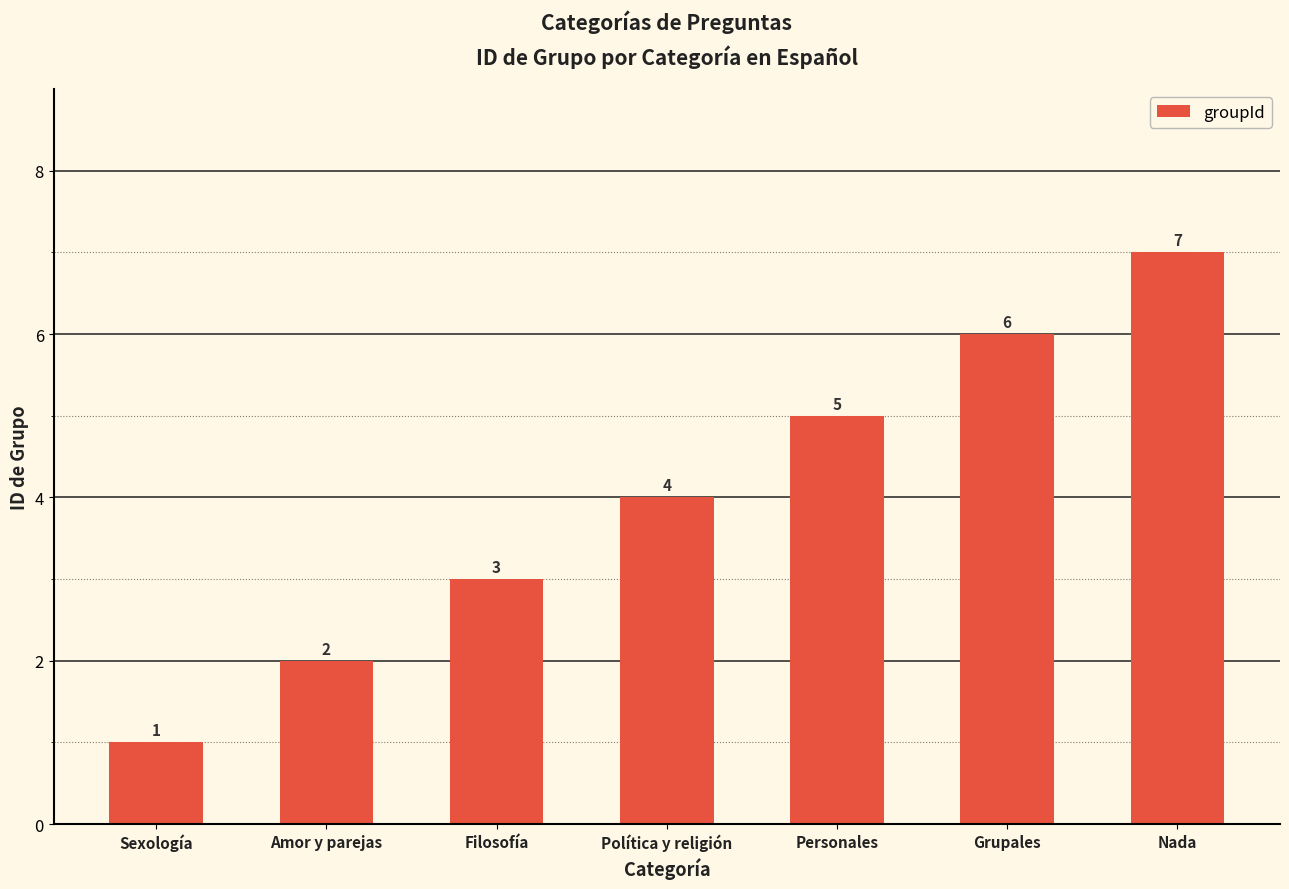

What is the change in value from Grupales to Nada?

+1